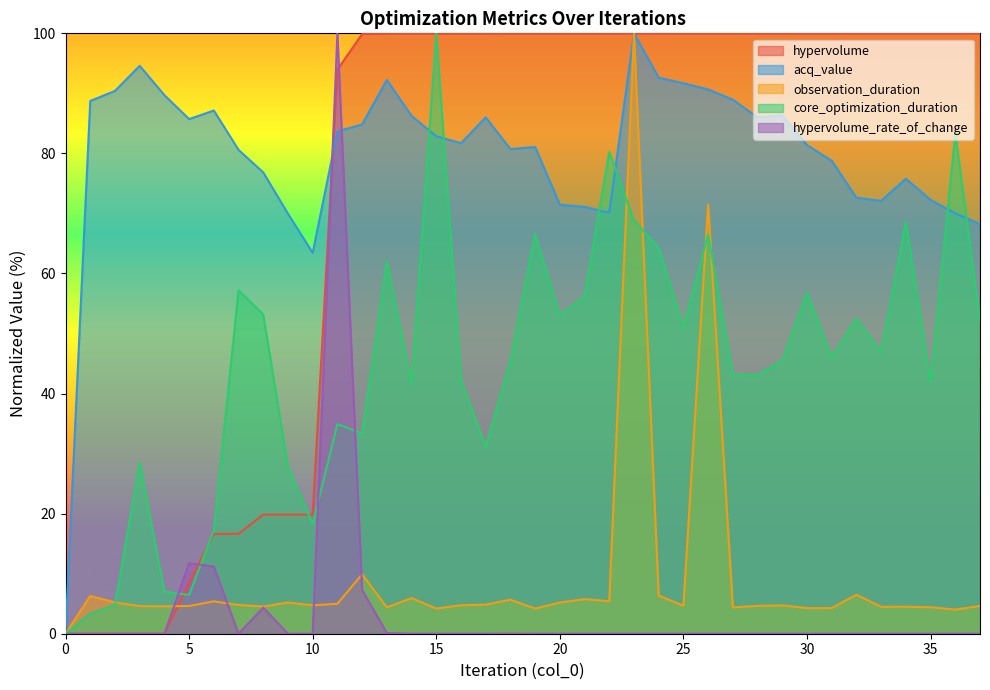

Between 5 and 16, which series saw the biggest shift?

hypervolume